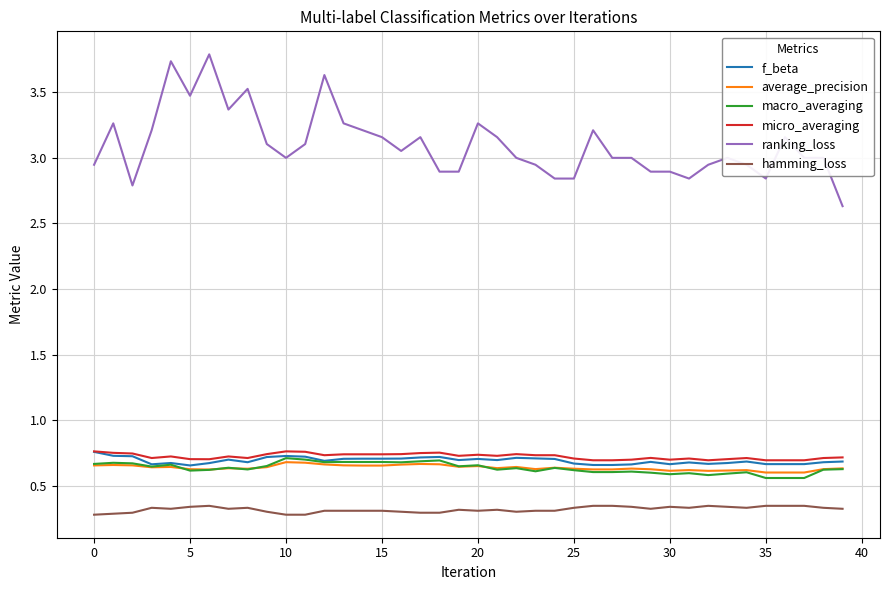

What is the difference between the maximum and minimum values in the ranking_loss series?

1.2